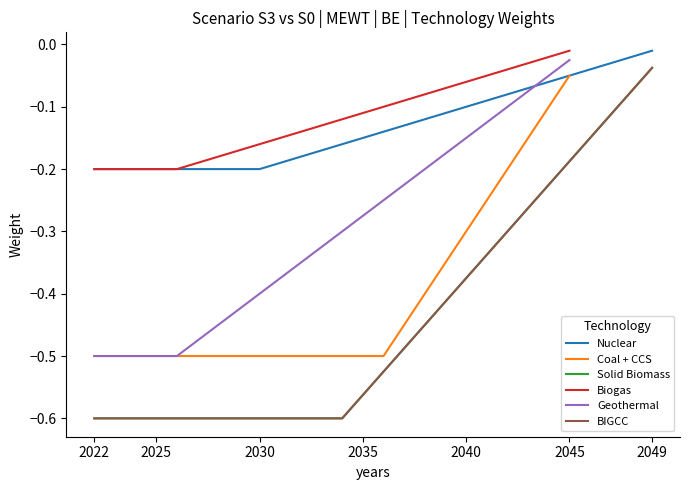

How many lines are shown in the chart?

6